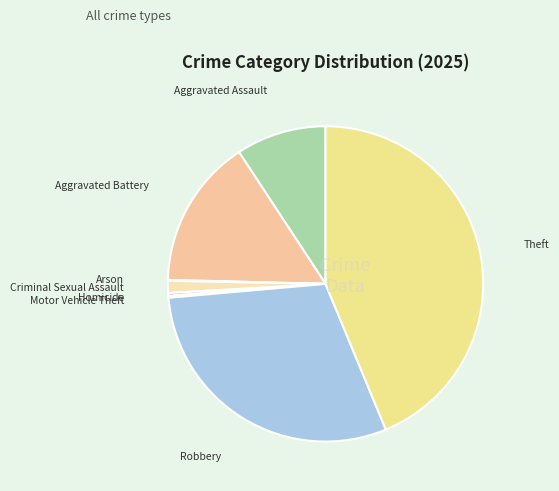

Combined, do Aggravated Battery and Aggravated Assault account for over 50%?

No